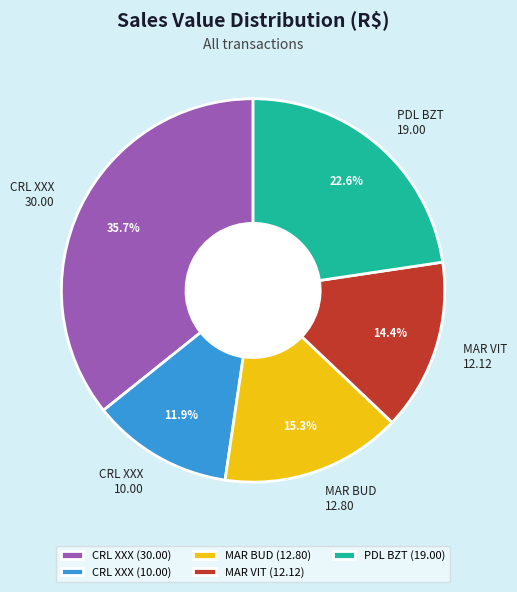

Does any single category account for the majority?

No